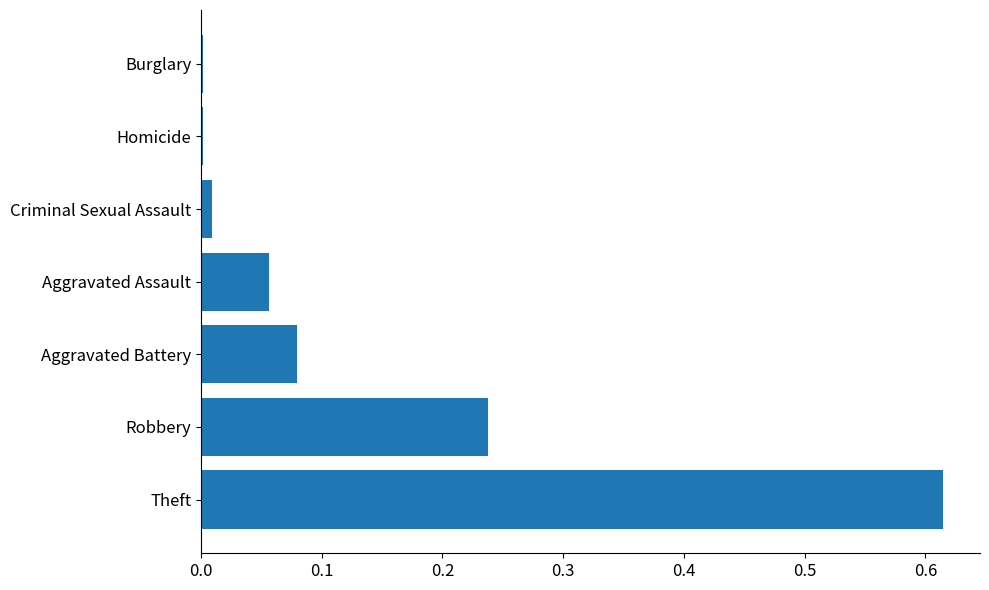

Which category has the highest value across all series?

Theft